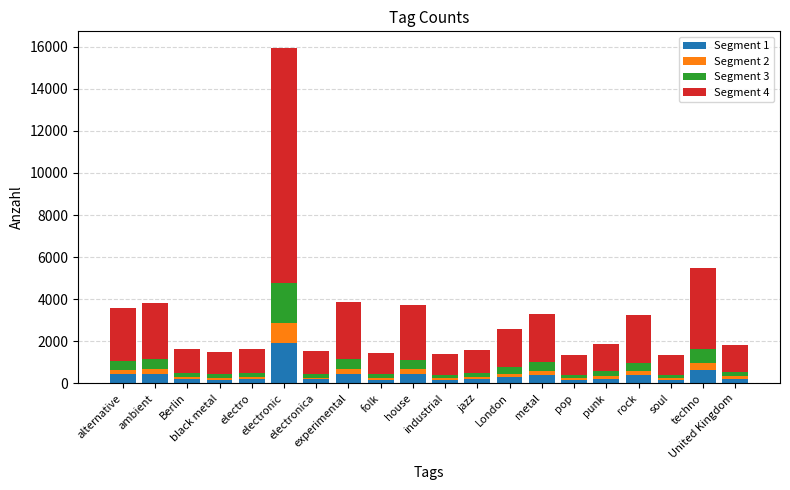

What is the maximum value for Segment 1?

1912.3